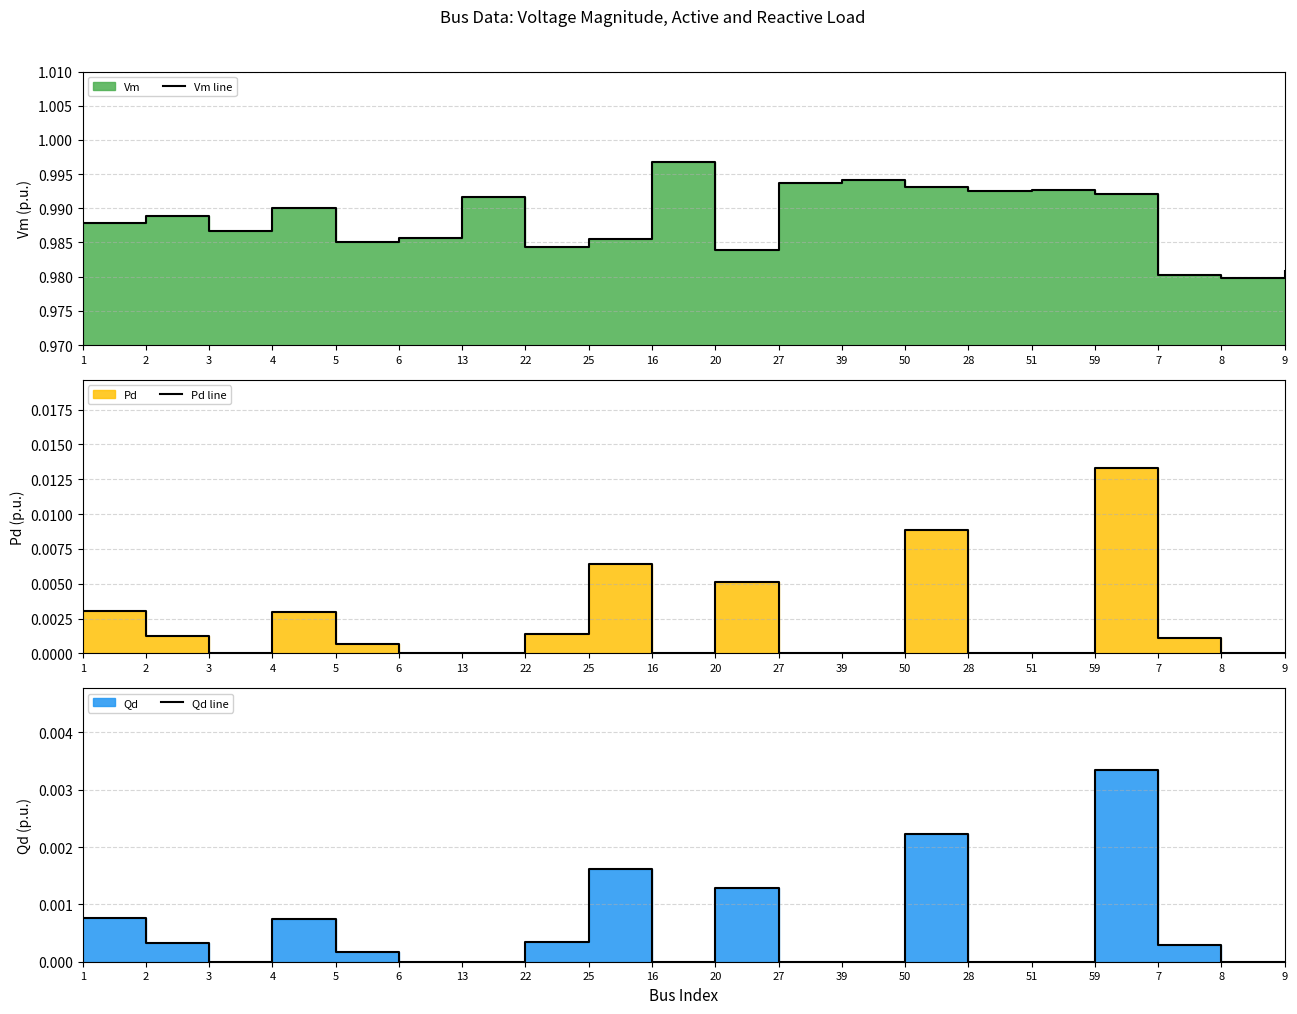

Which series has the largest total across all categories?

Vm line